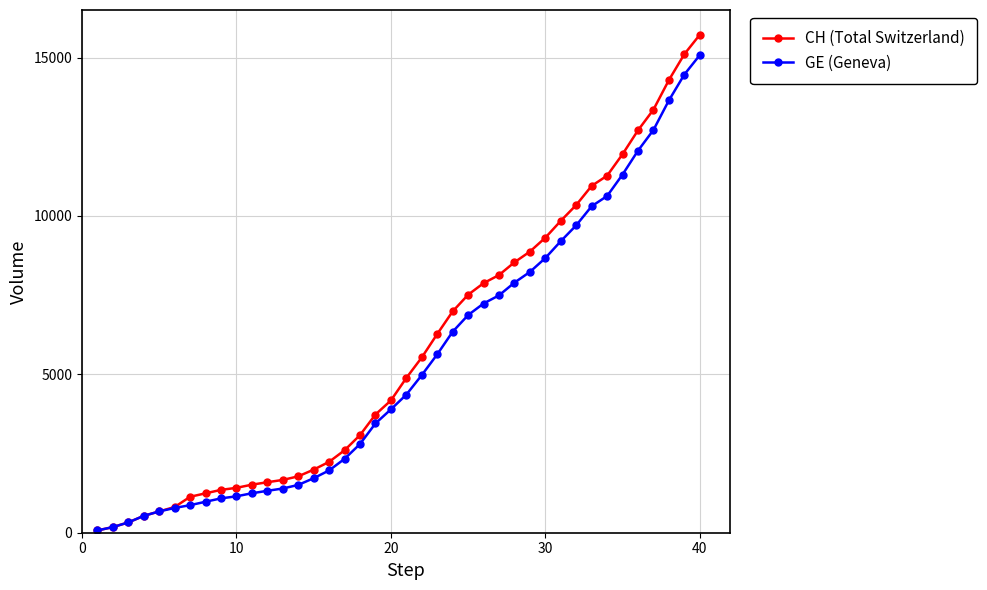

Which series has the largest range (max minus min)?

CH (Total Switzerland)